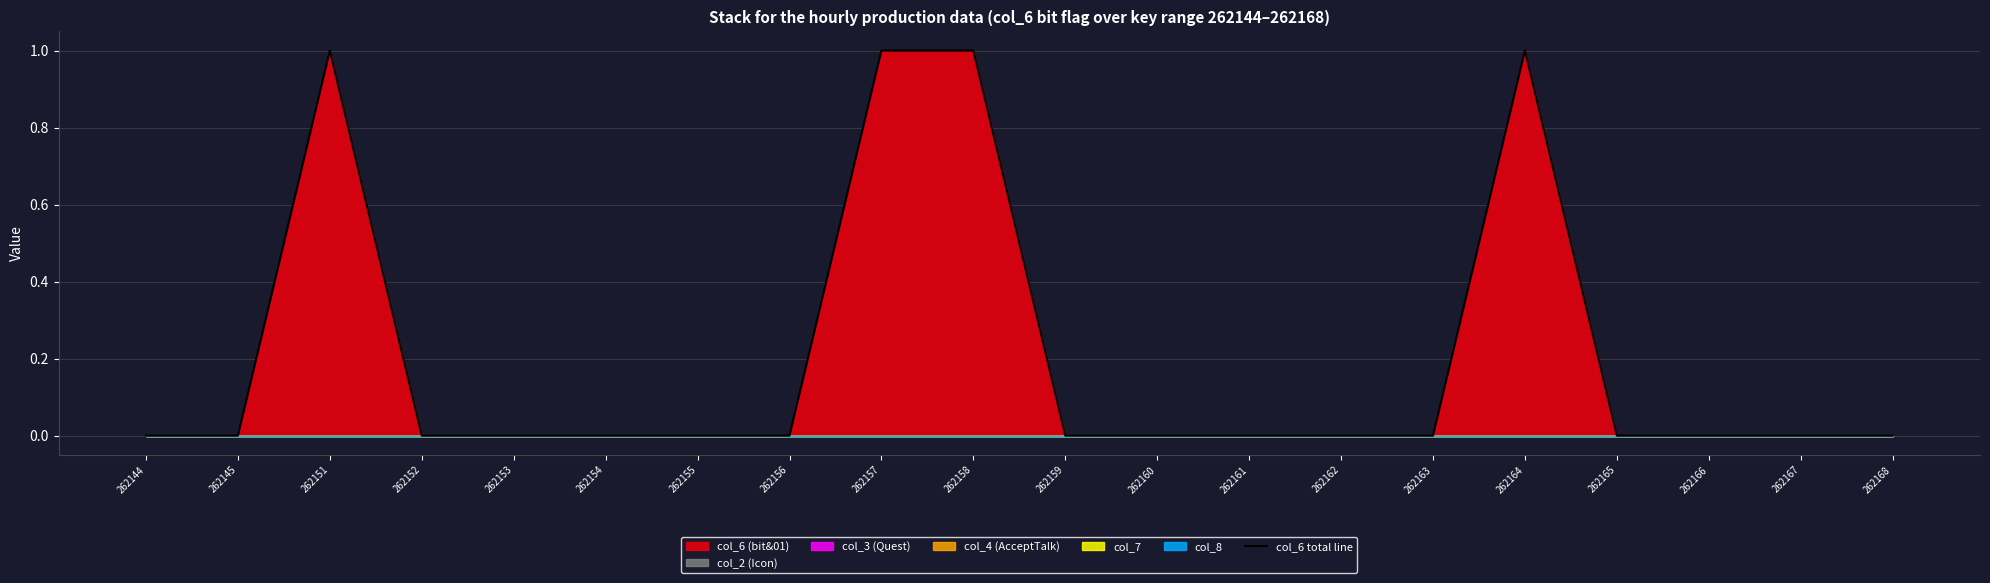

How many lines are shown in the chart?

1